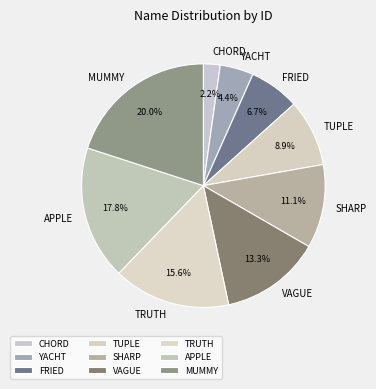

What portion of the pie excludes TRUTH?

84.4%